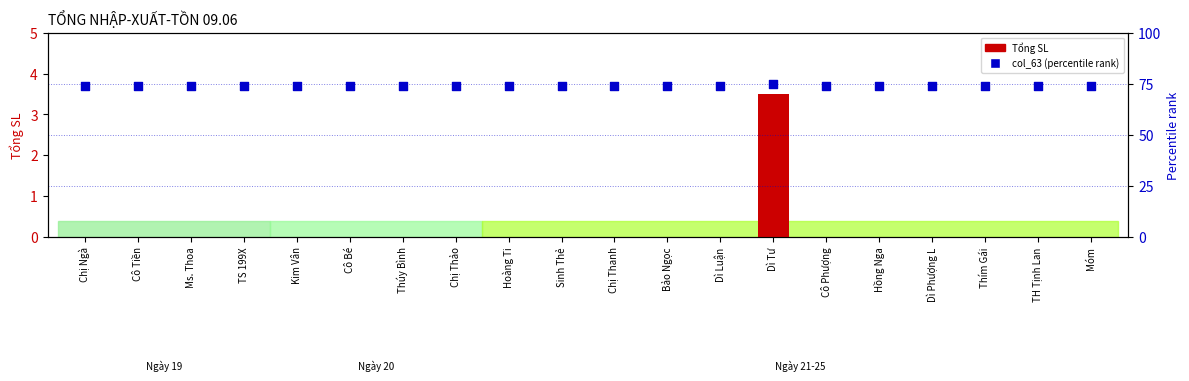

At how many categories does at least one series exceed 68?

20